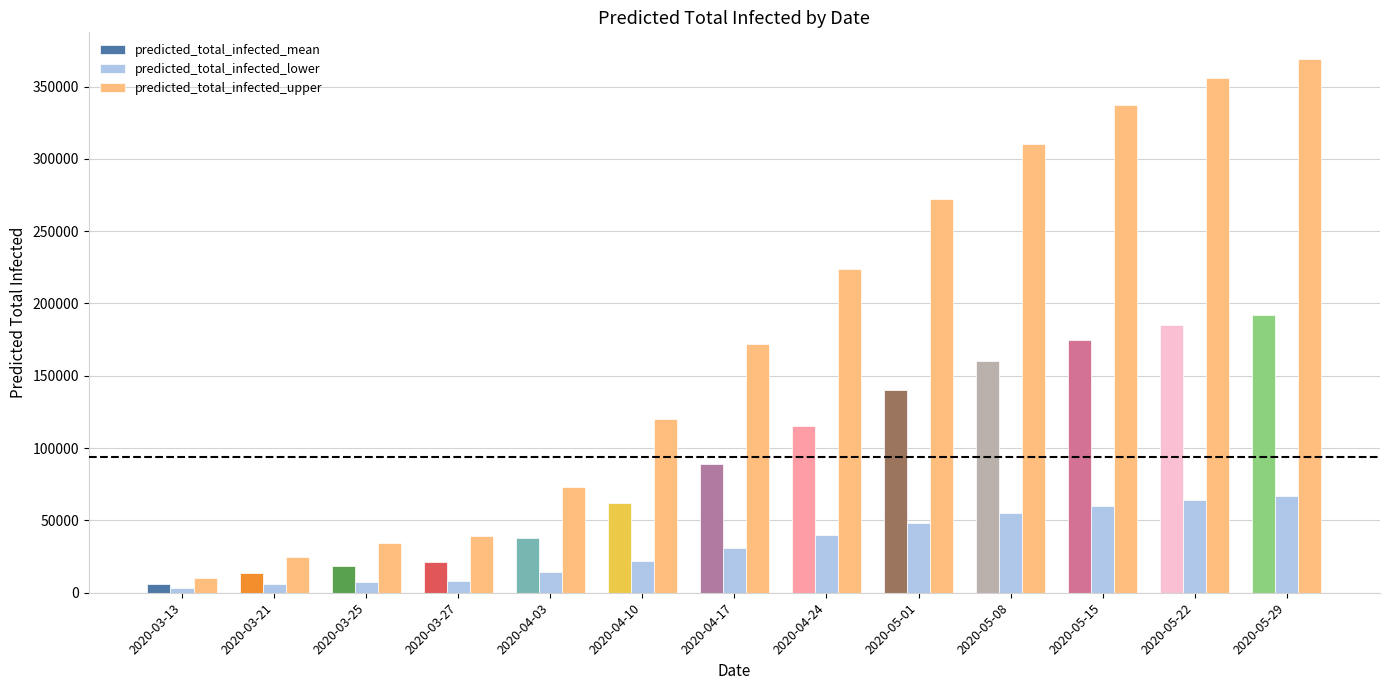

Which series has the largest total across all categories?

predicted_total_infected_upper